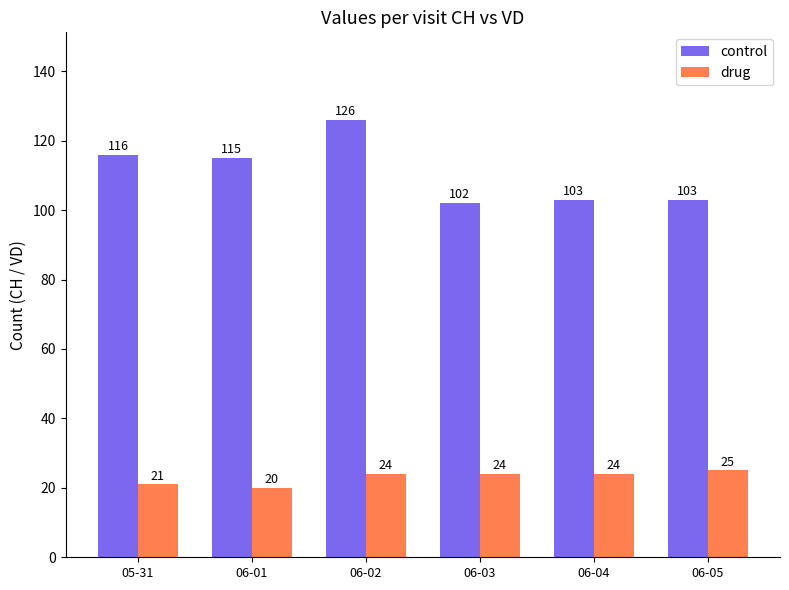

Does the chart contain any negative values?

No